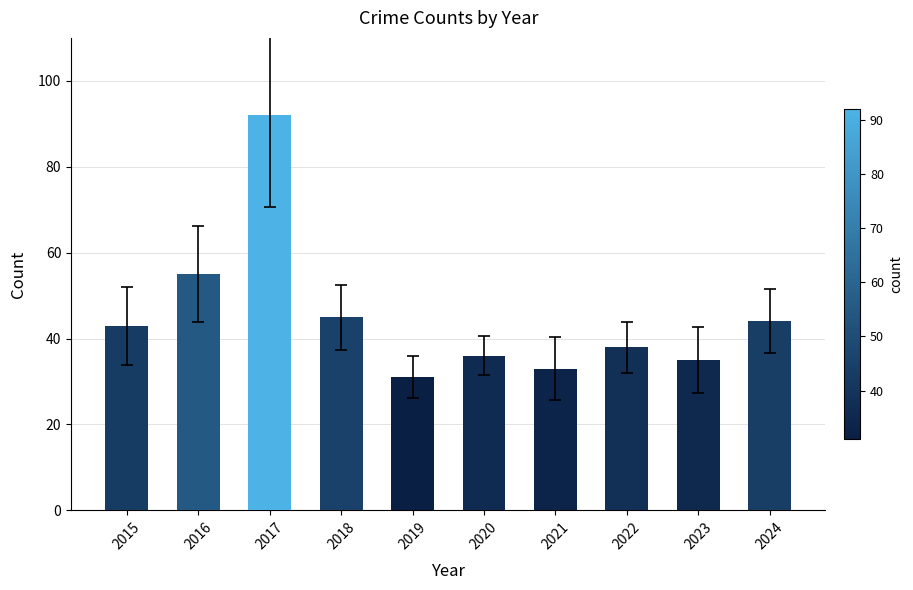

What is the ratio of the value at 2018 to the value at 2022?

1.2